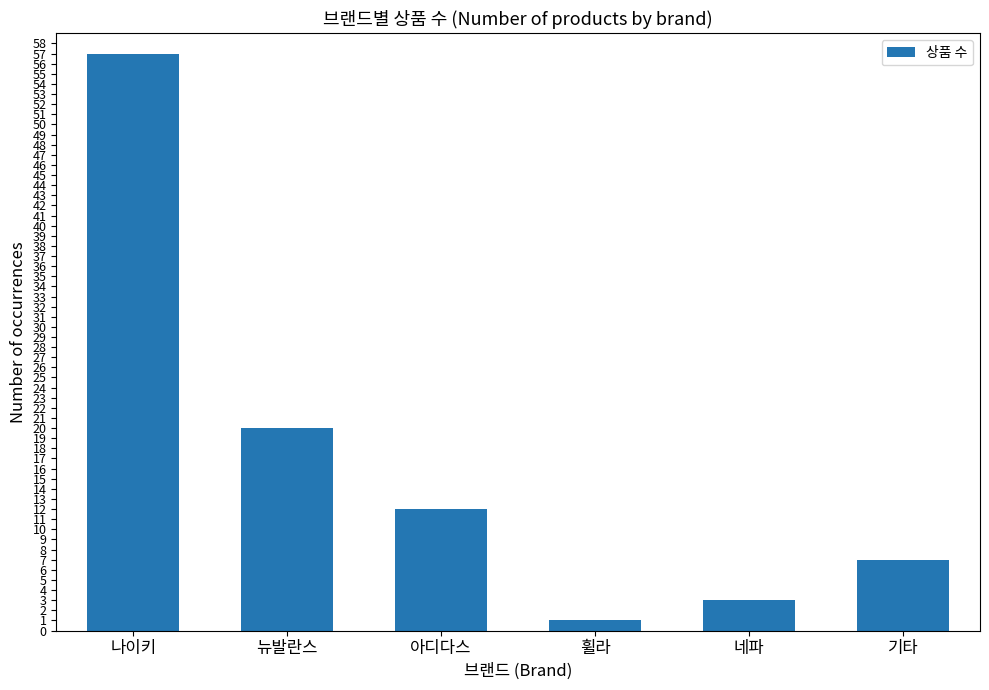

List the labels in order of value, largest first.

나이키, 뉴발란스, 아디다스, 기타, 네파, 휠라